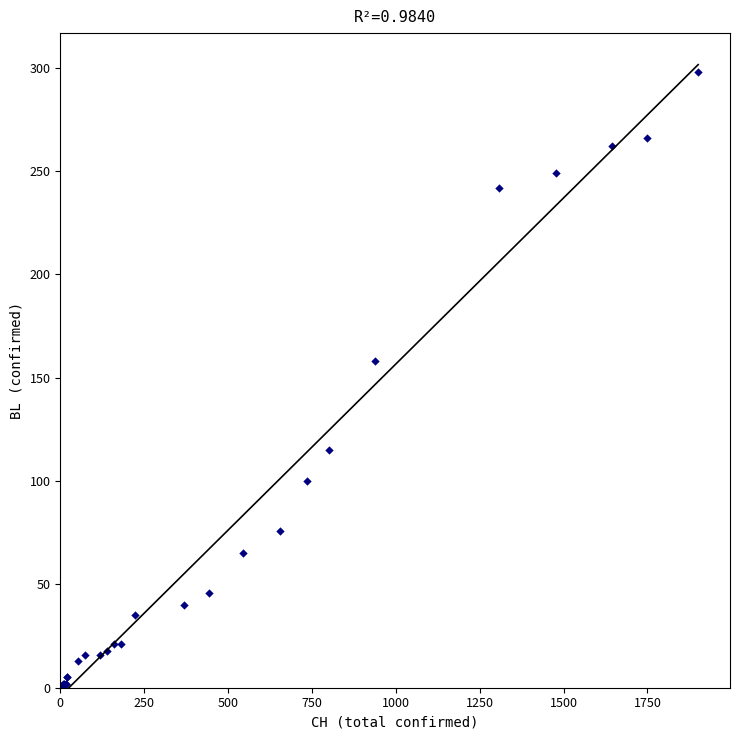

What Y value in the scatter plot is closest to 149?

158